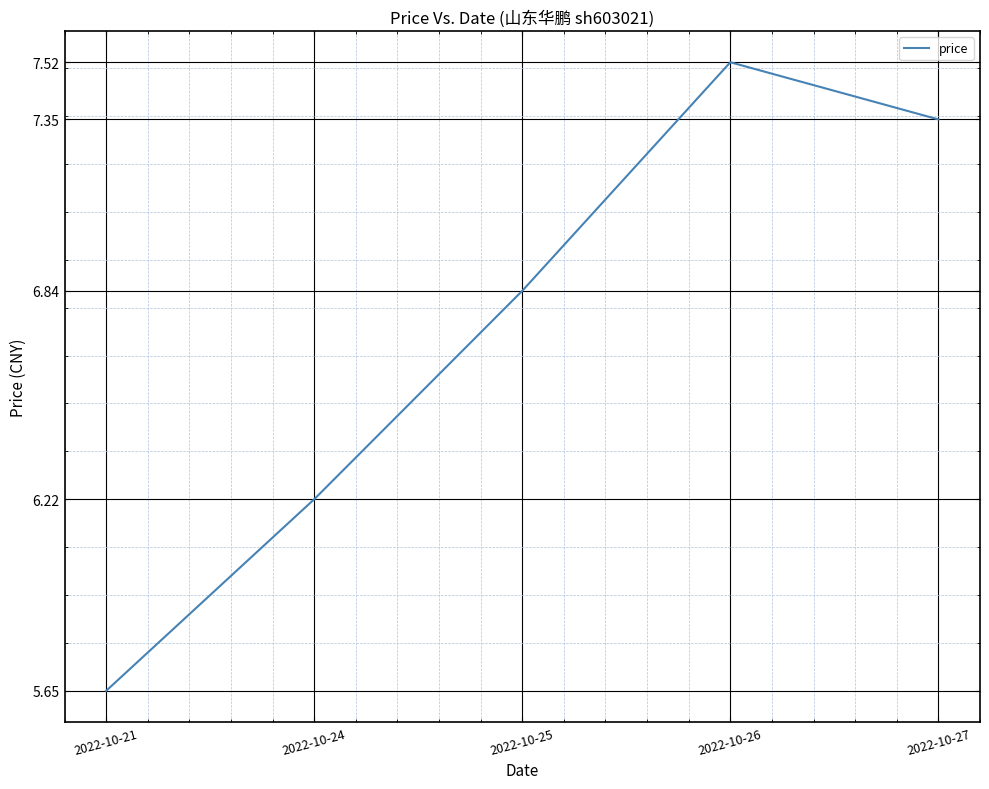

Where is the data nearest to the value 6?

2022-10-24